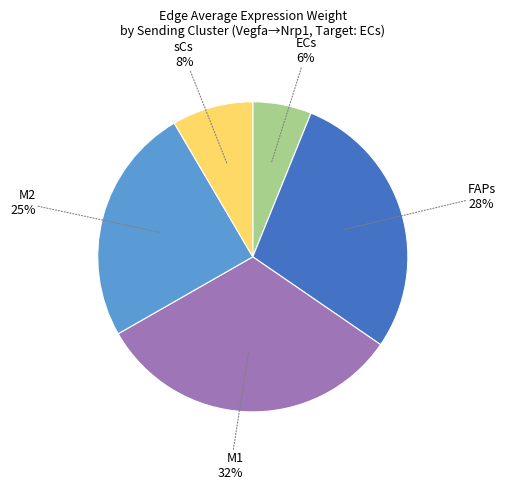

What percentage is the ECs slice, to the nearest percent?

6%